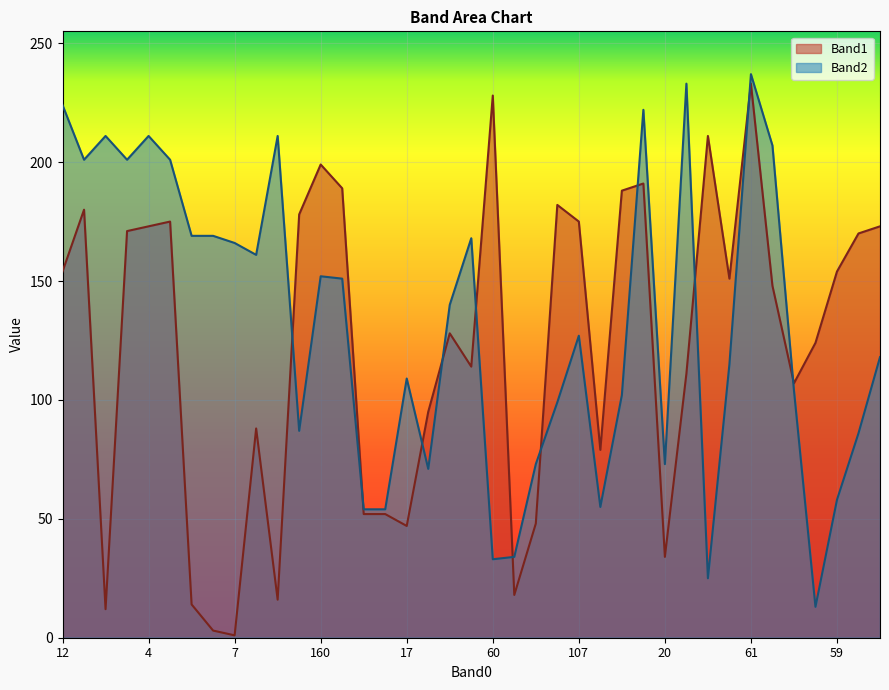

At how many categories does at least one series exceed 75?

34